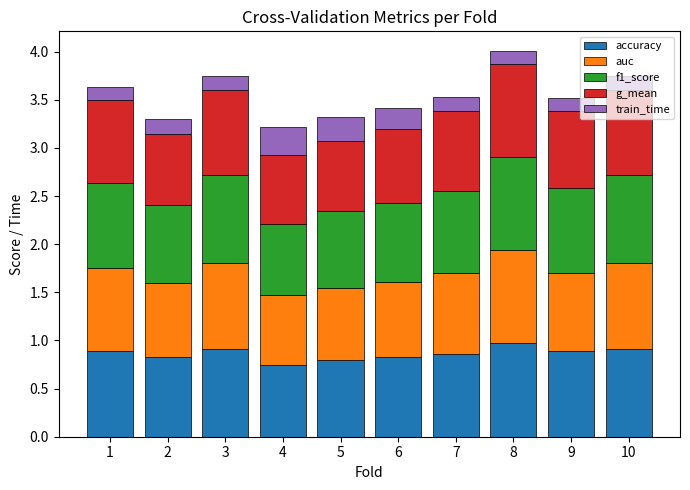

What is the sum of the accuracy values at 1 and 7?

1.7